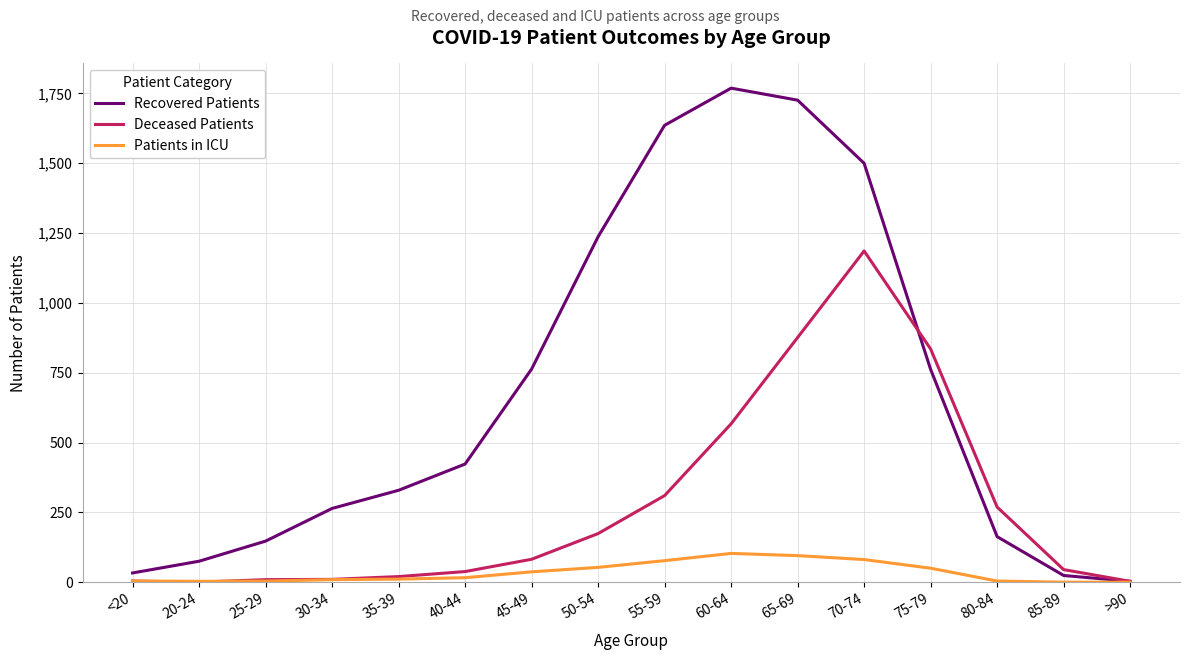

List the series in order of their peak value, lowest first.

Patients in ICU, Deceased Patients, Recovered Patients